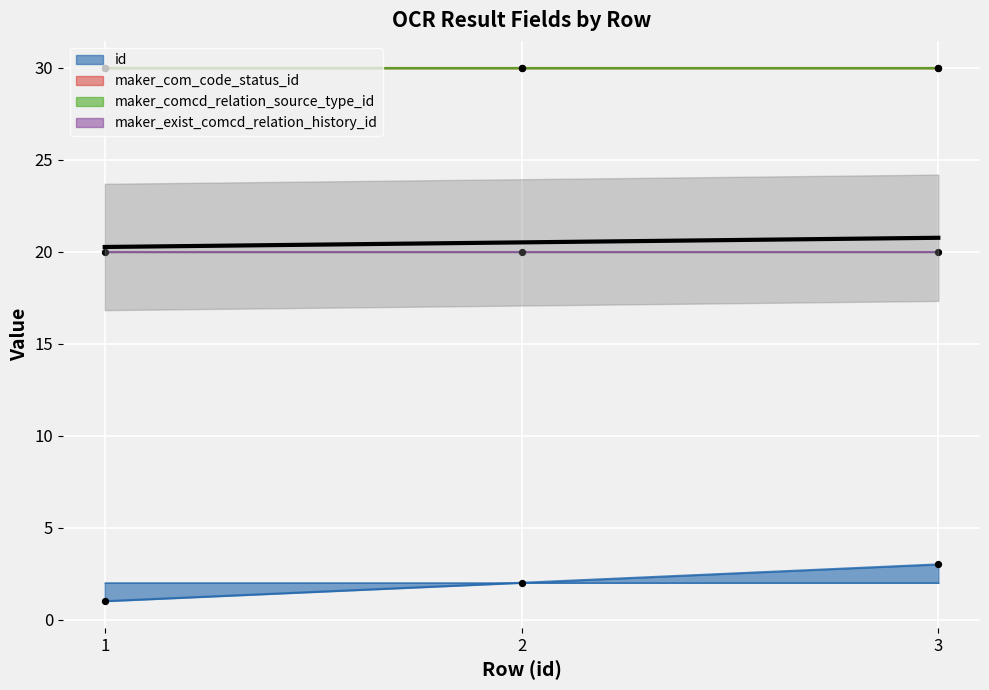

Which series contains the lowest Y value?

id